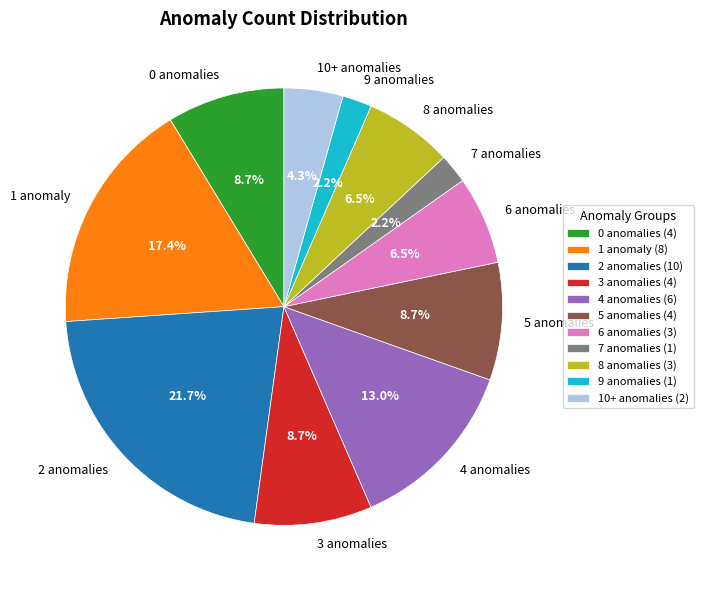

What portion of the pie excludes 10+ anomalies?

95.7%